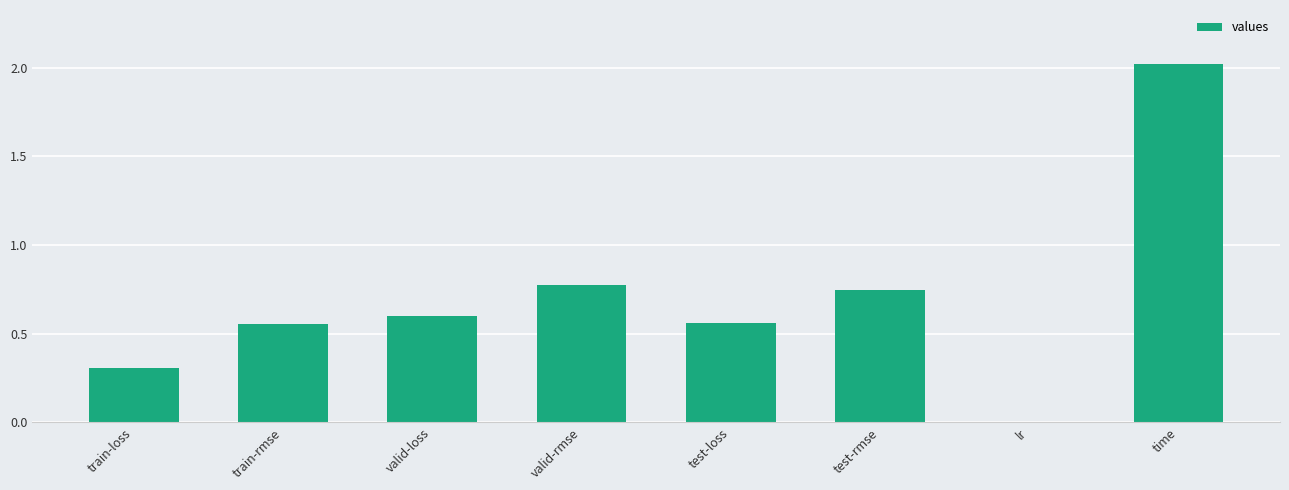

The value at time is 1.2. True or false?

False